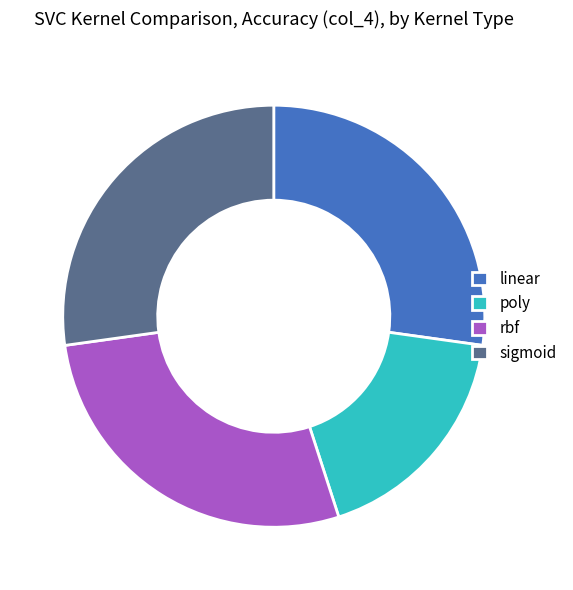

Is the sum of rbf and sigmoid greater than half?

Yes